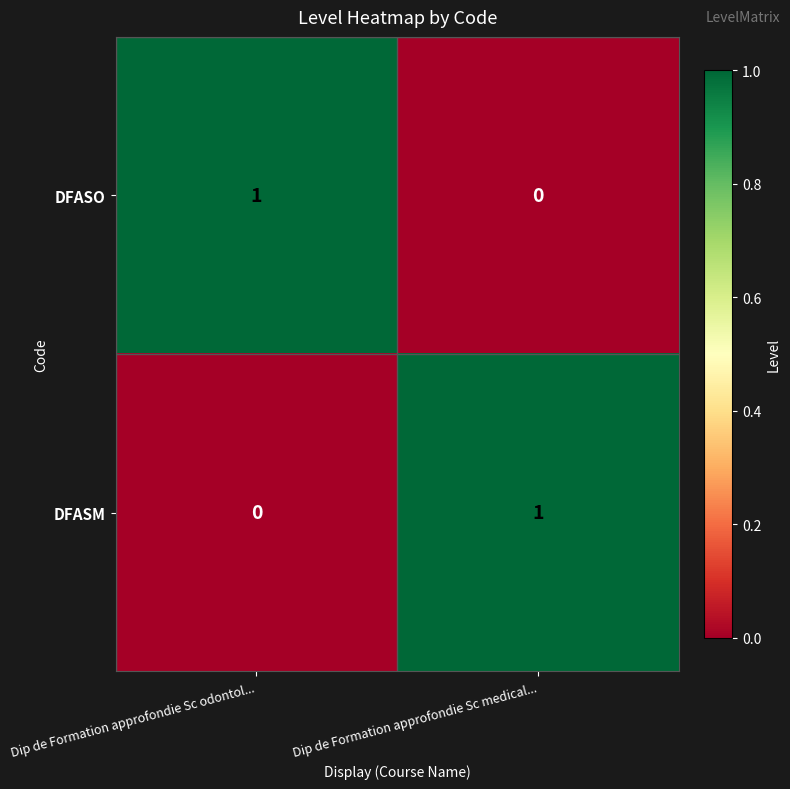

At Dip de Formation approfondie Sc medical..., list the series in order from smallest to largest.

DFASO, DFASM